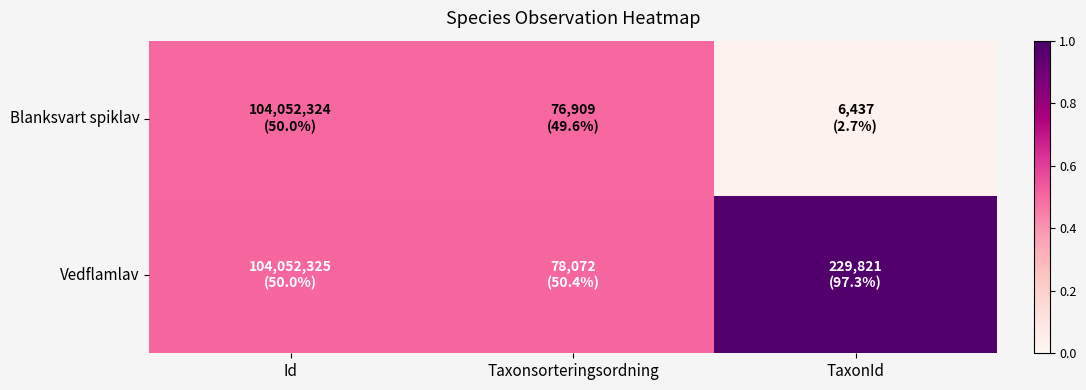

Reading left to right, list all the values displayed in this chart.

Blanksvart spiklav: Id=0.5	Taxonsorteringsordning=0.5	TaxonId=0.0
Vedflamlav: Id=0.5	Taxonsorteringsordning=0.5	TaxonId=1.0